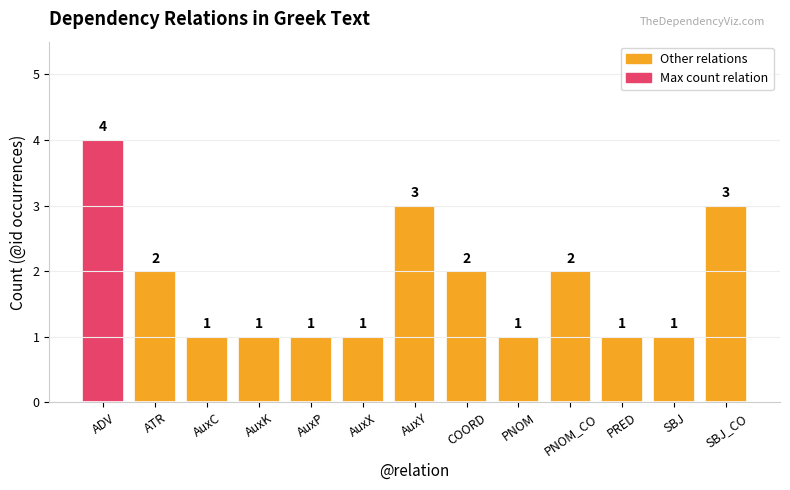

Is it true that the value at PNOM is 1?

True